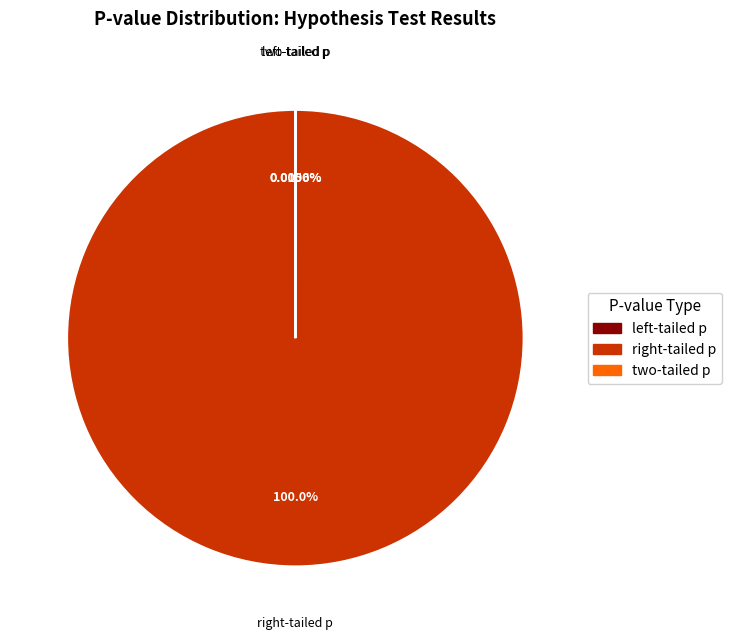

What is the majority slice?

right-tailed p